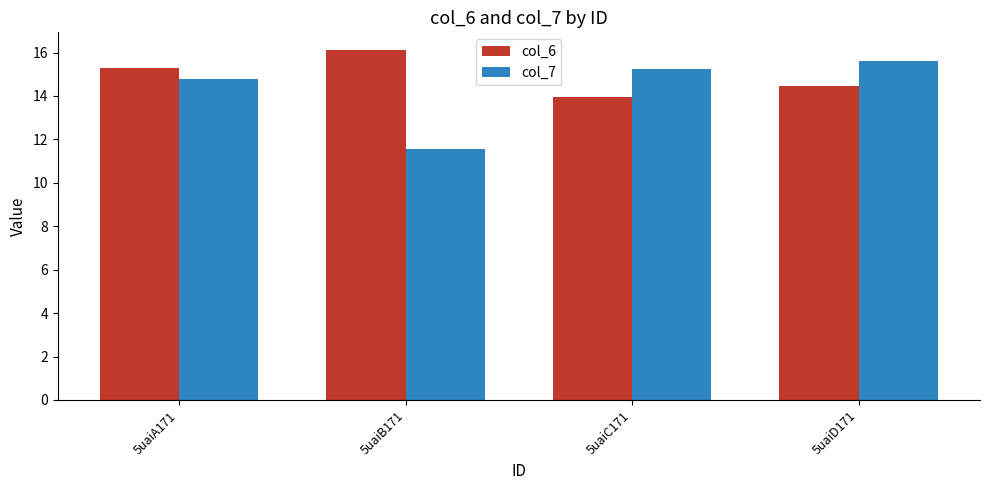

Which category has the lowest value across all series?

5uaiB171